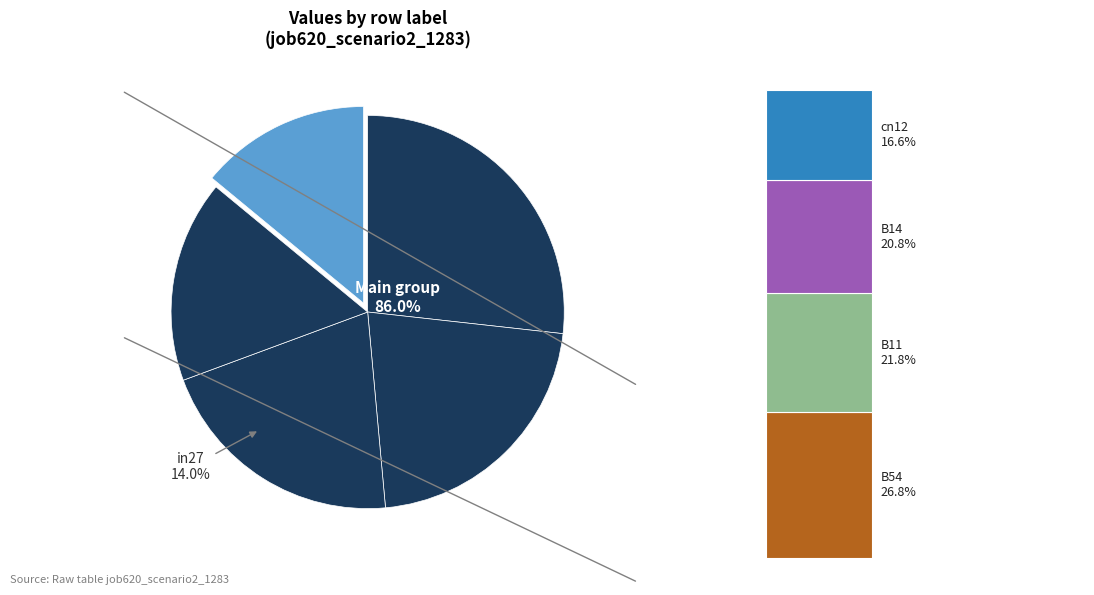

Which slice is the smallest?

in27